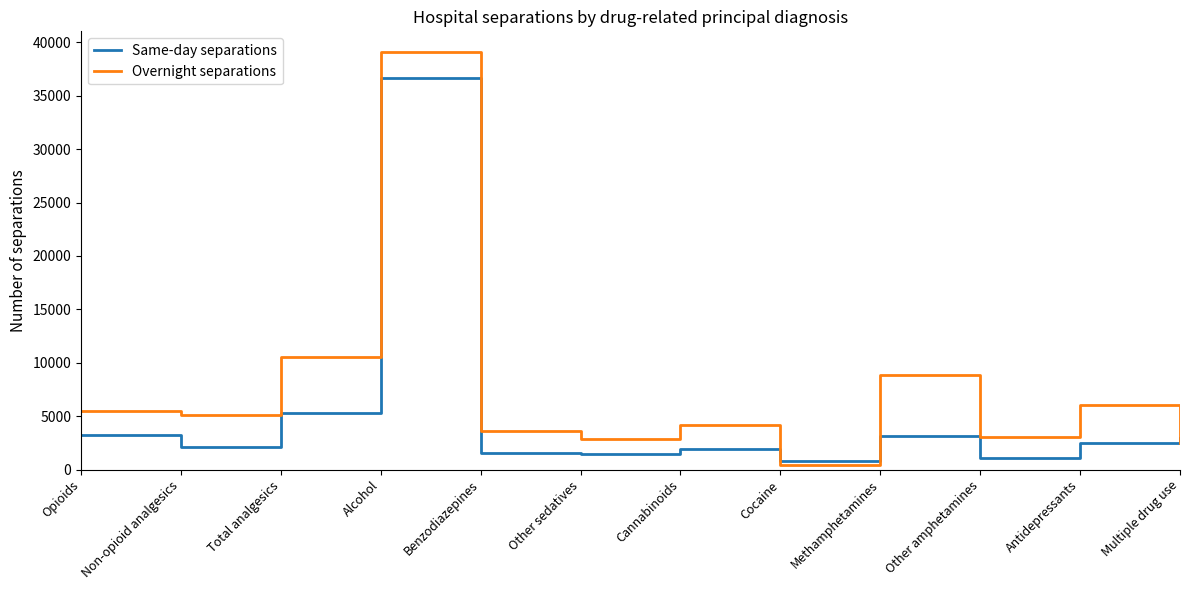

What is the difference between the Overnight separations values at Alcohol and Cocaine?

38653